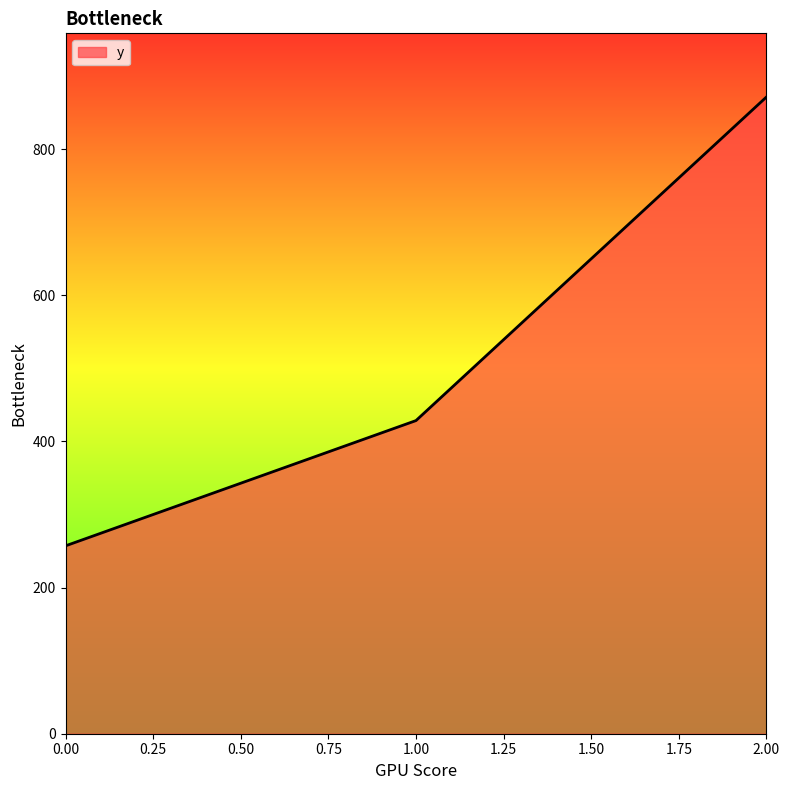

List the labels in order of value, smallest first.

0.00, 1.00, 2.00